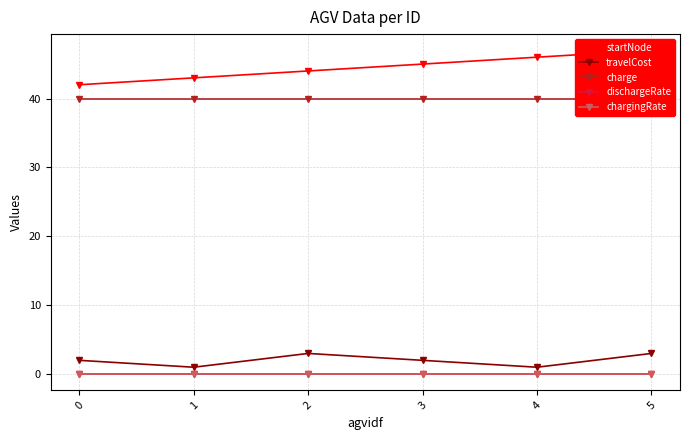

True or false: chargingRate has a value of 0.0 at 0.

True